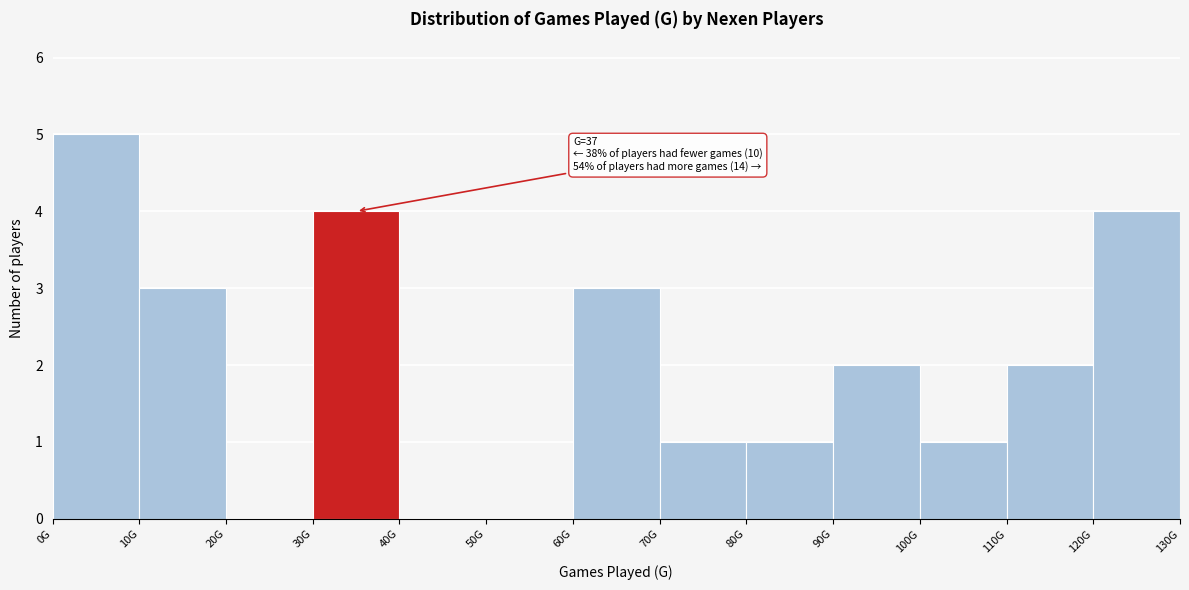

Reading right to left, list all the values displayed in this chart.

120G=4	110G=2	100G=1	90G=2	80G=1	70G=1	60G=3	50G=0	40G=0	30G=4	20G=0	10G=3	0G=5